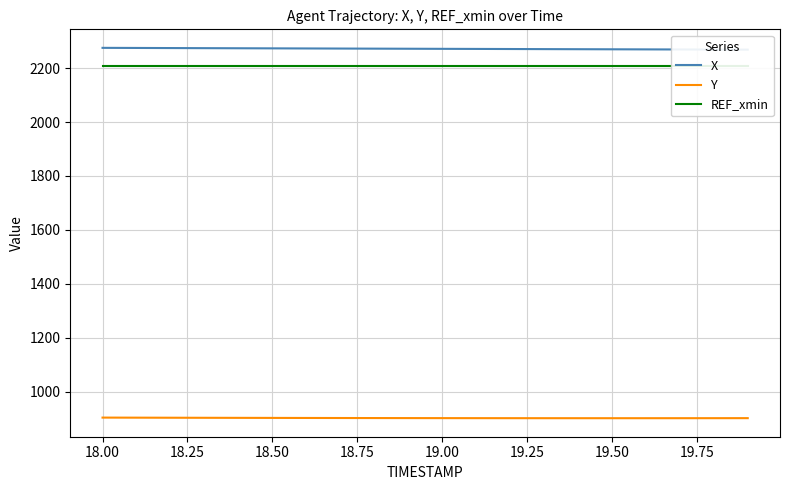

The value of Y at 19.00 is 514.9. True or false?

False